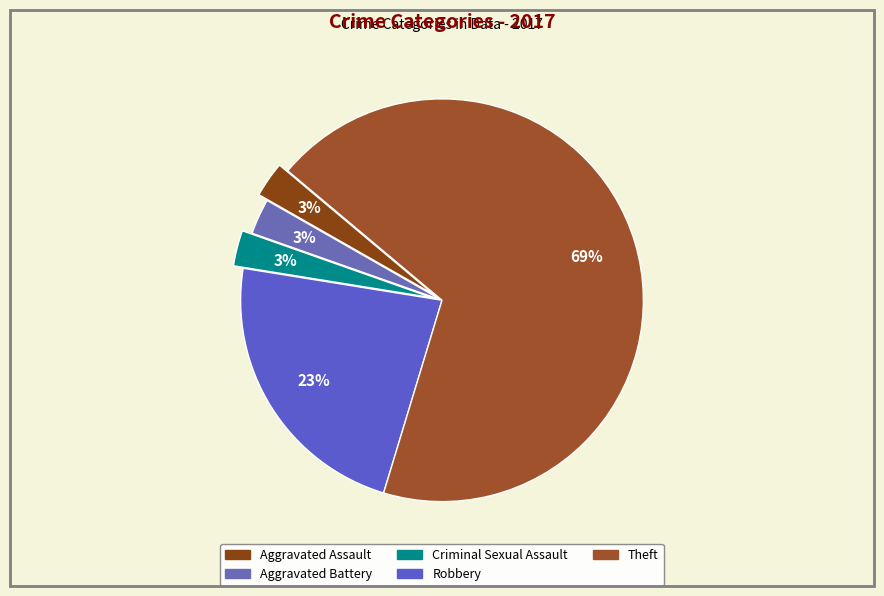

To the nearest percent, what portion does Criminal Sexual Assault represent?

3%